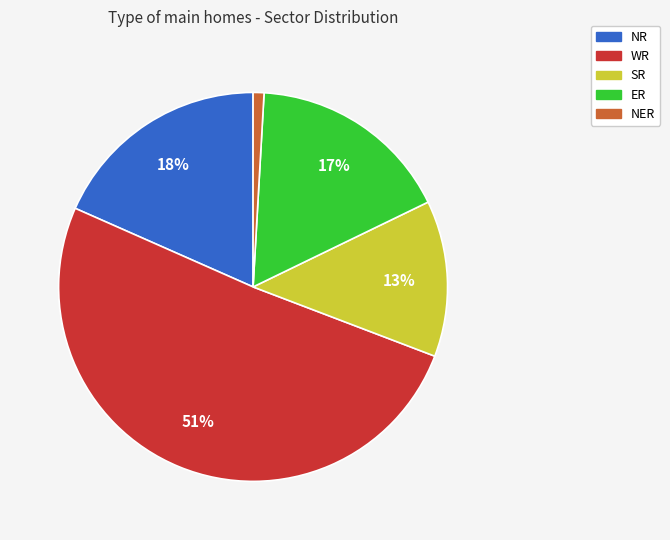

Which slice represents more than half of the pie?

WR